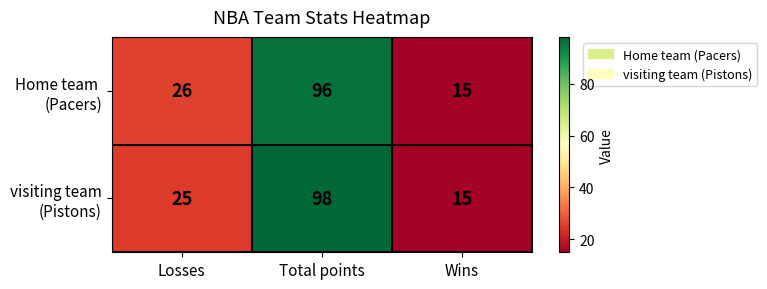

What is the greatest value displayed?

98